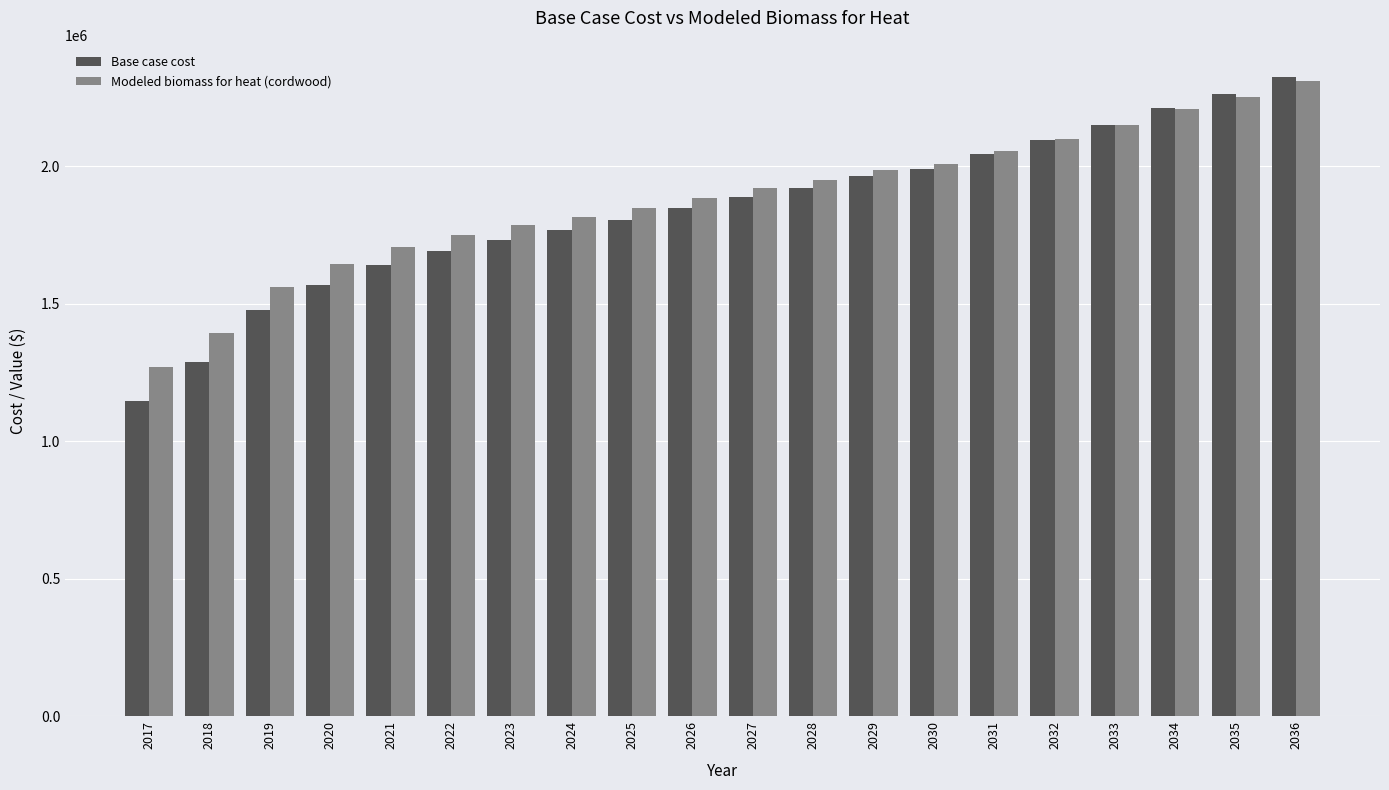

What is the value of the Modeled biomass for heat (cordwood) bar at the 5th from the left?

1707758.9